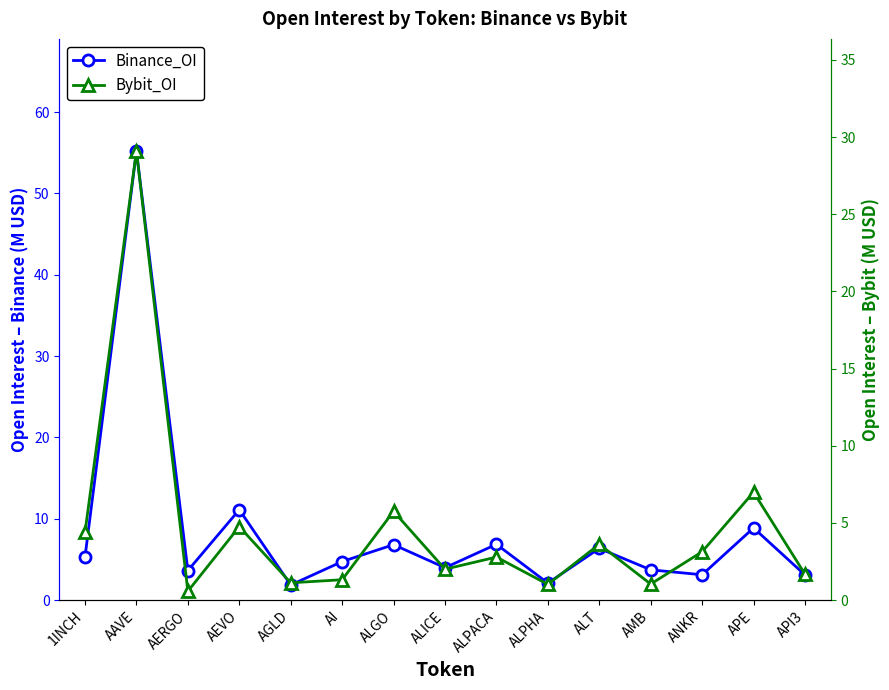

What is the sum of the Binance_OI values at APE and ALPHA?

11.0